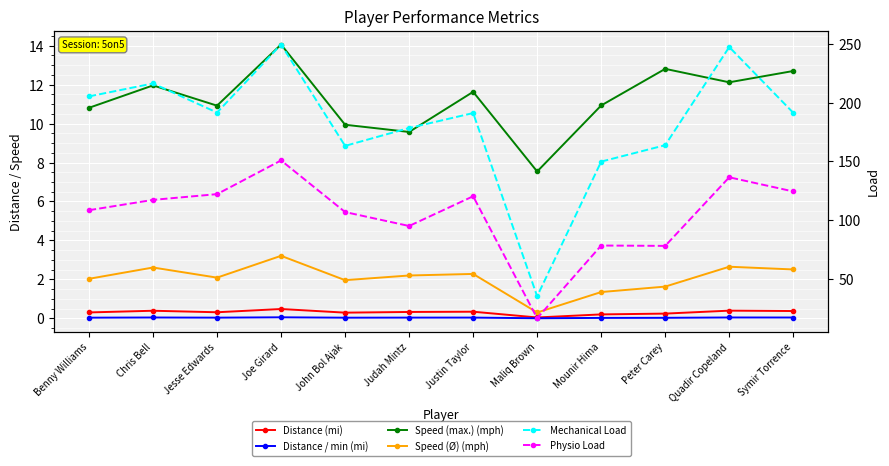

What are all the series names shown in the legend?

Distance (mi), Distance / min (mi), Speed (max.) (mph), Speed (Ø) (mph), Mechanical Load, Physio Load